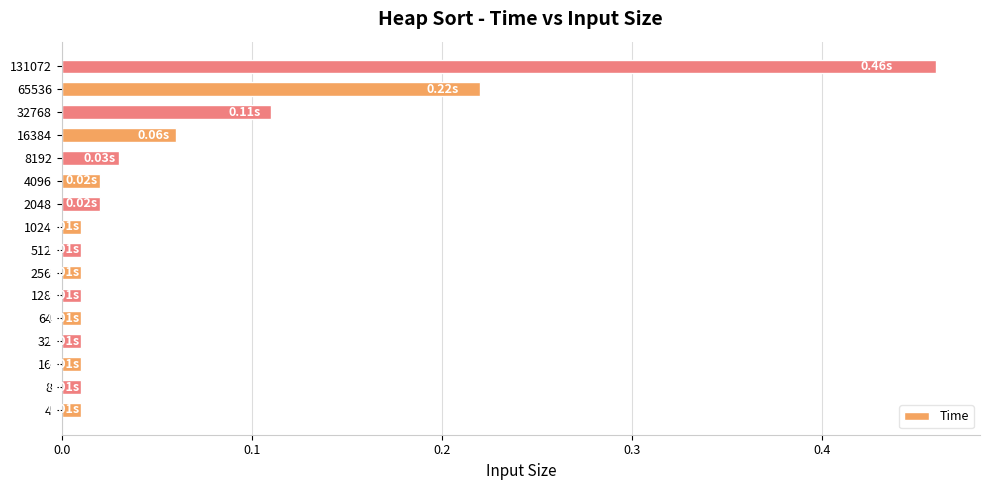

What is the difference between the values at 131072 and 8192?

0.4